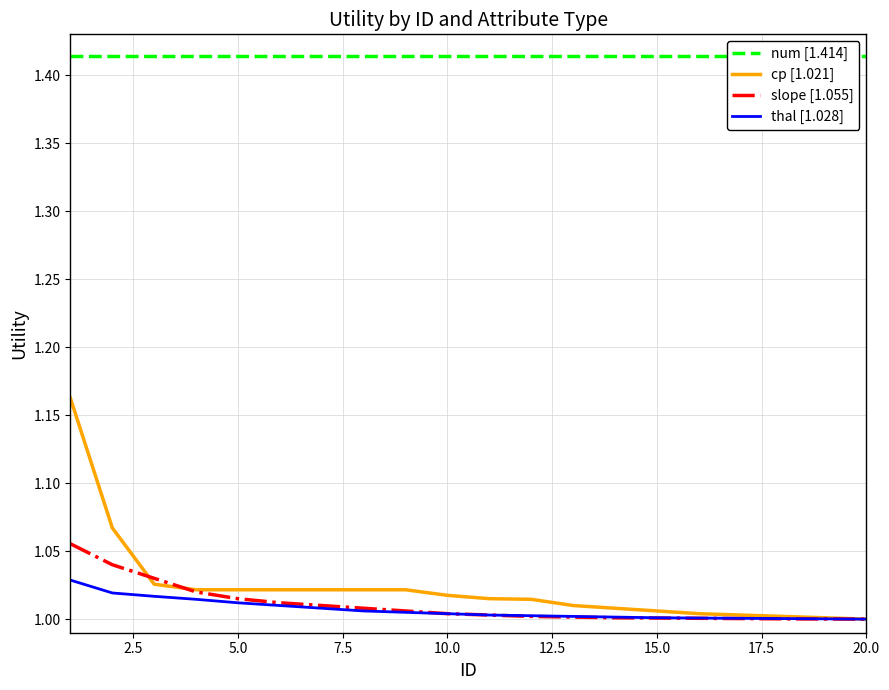

How many lines are shown in the chart?

4